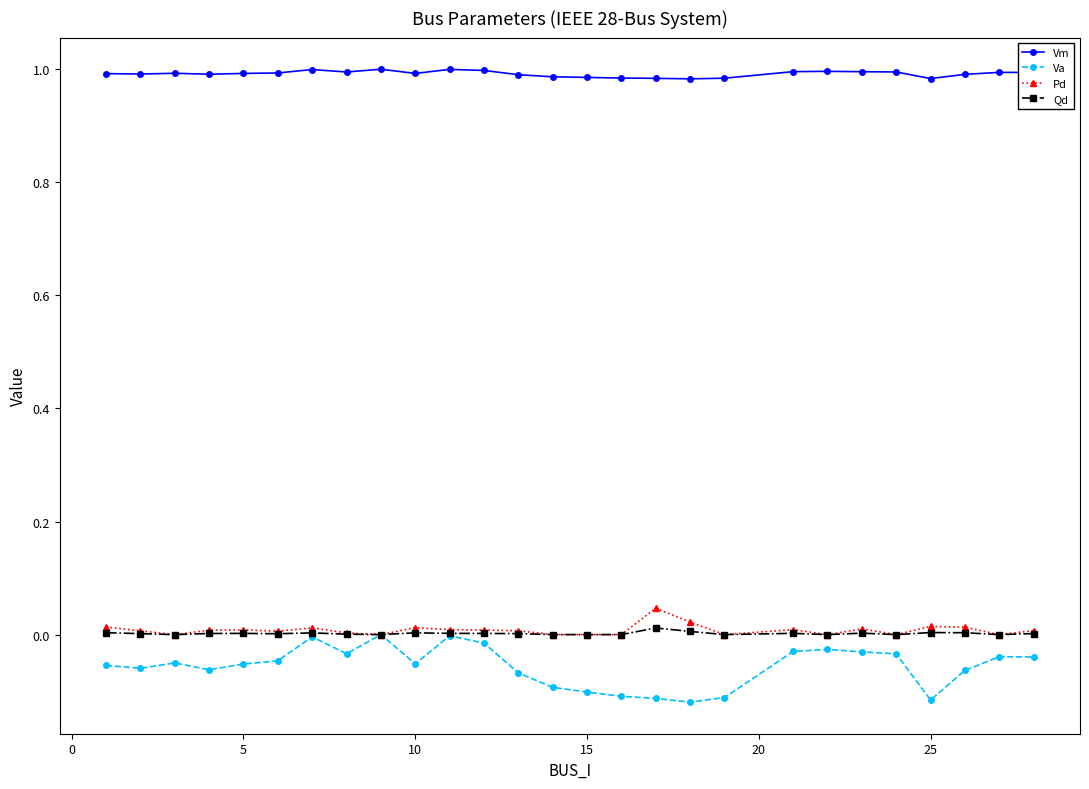

True or false: Pd and Vm cross at least once.

False